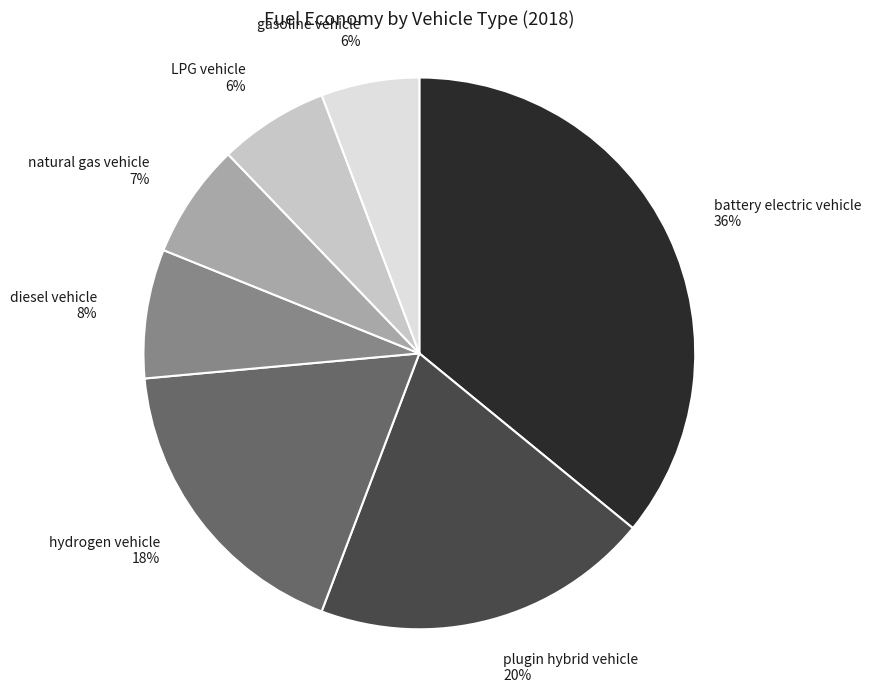

What is the largest slice in the pie chart?

battery electric vehicle